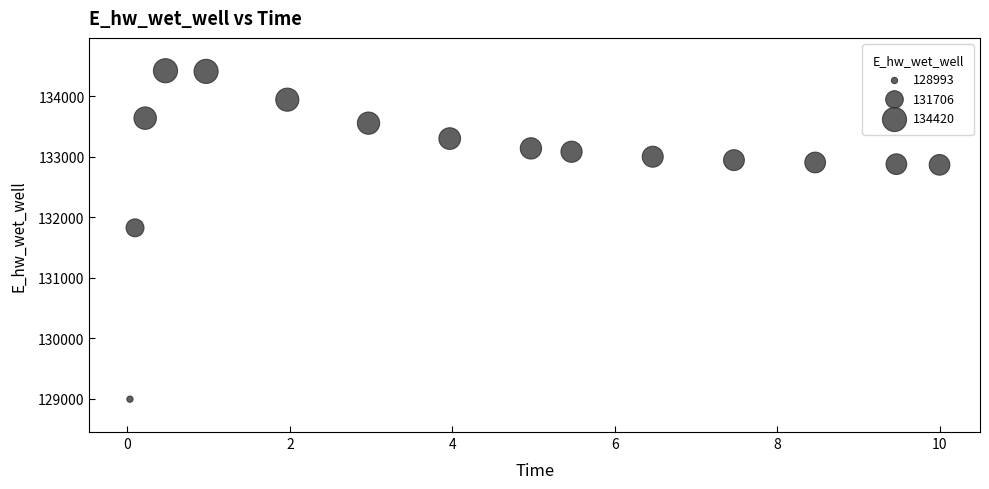

What Y value in the scatter plot is closest to 131706?

131823.7